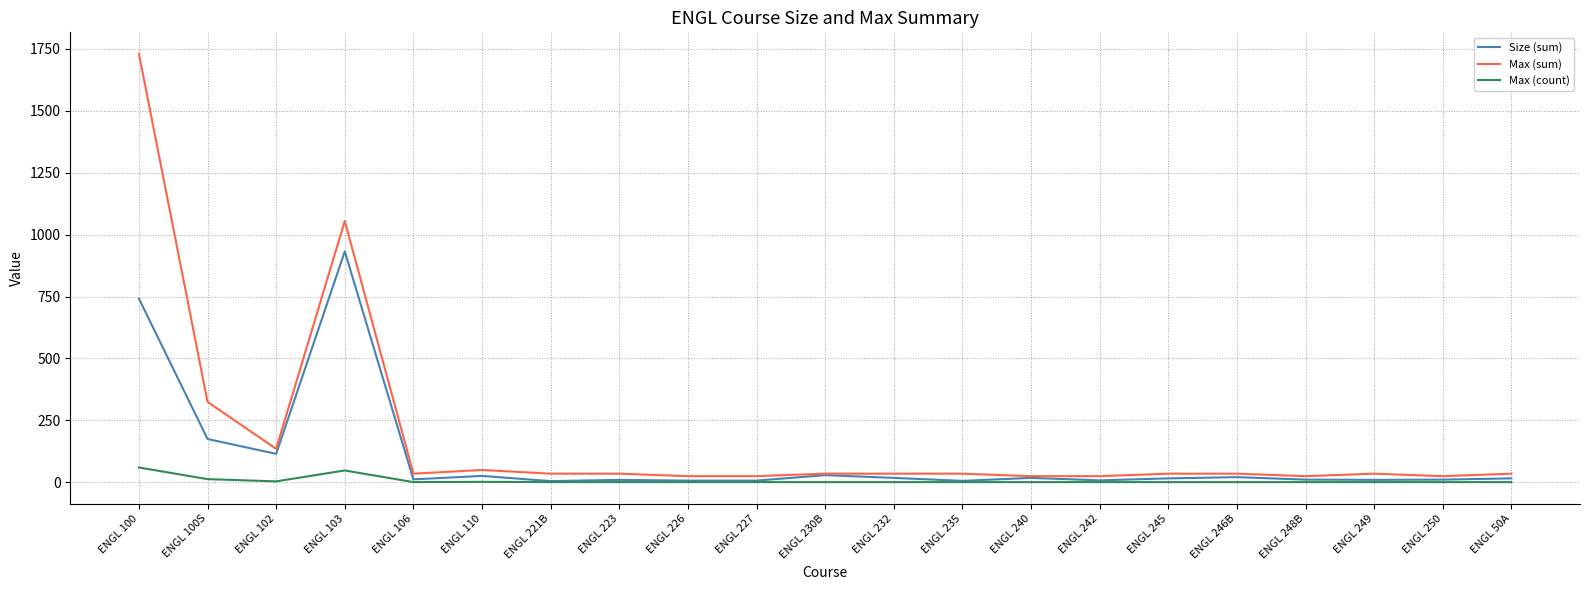

At which category is the sum across all series the highest?

ENGL 100